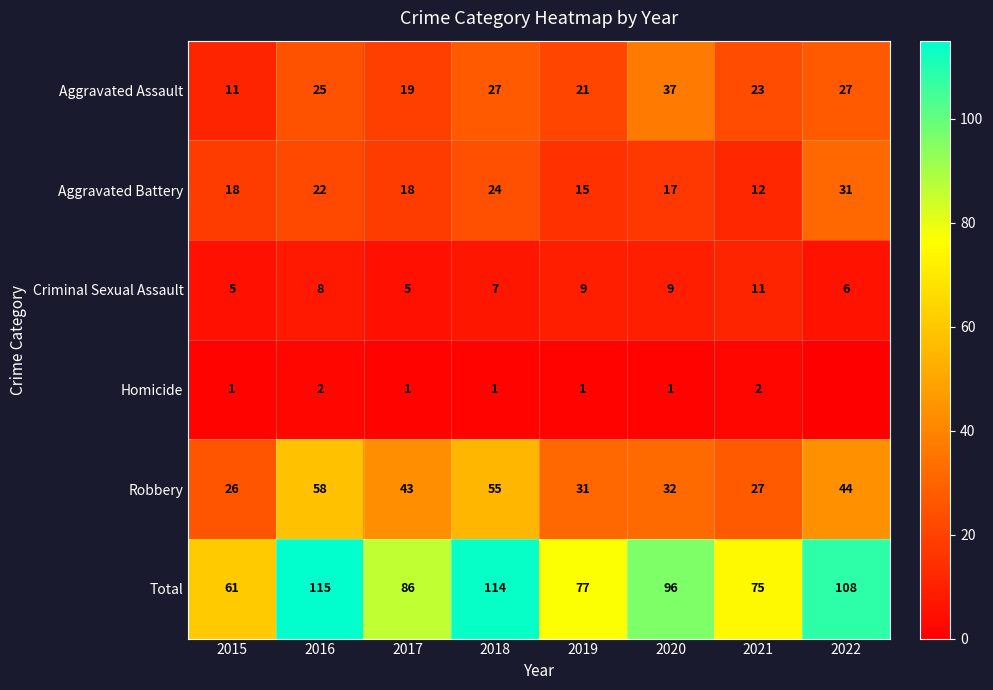

Count the Criminal Sexual Assault values in the range 6 to 9.

5